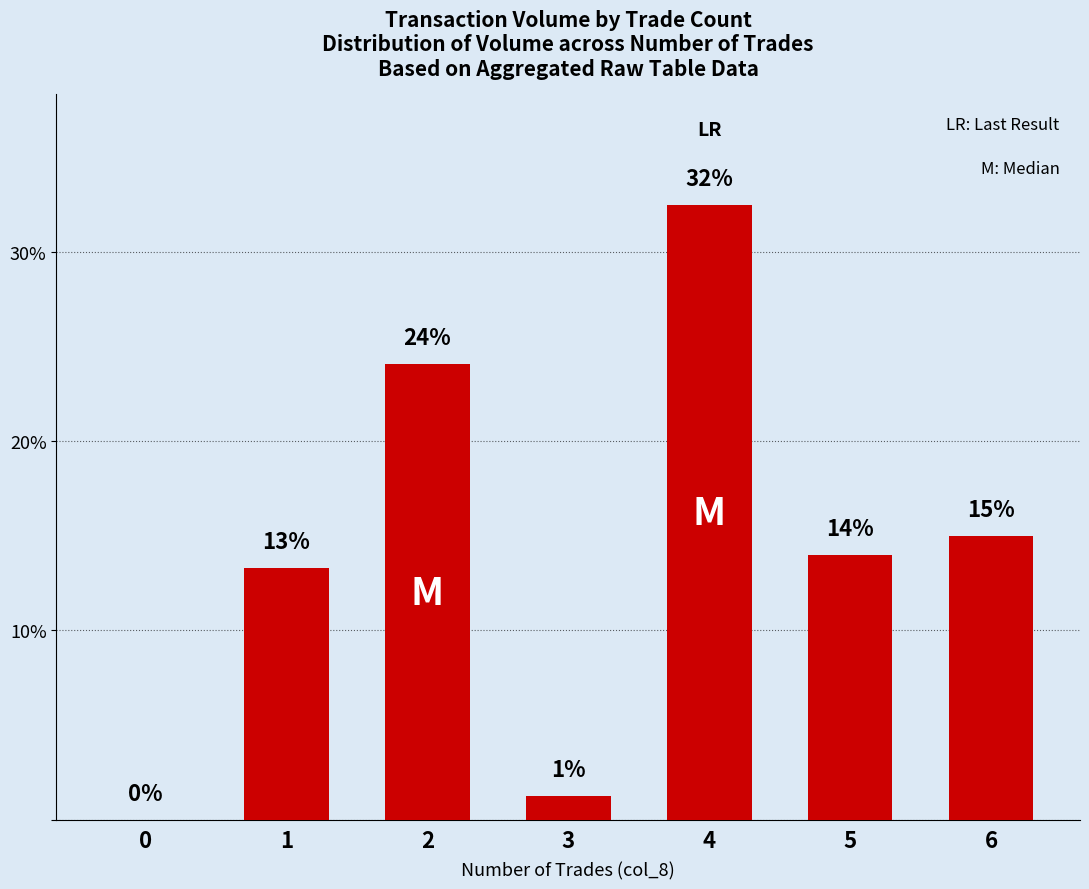

At which label does the data first exceed 13?

1